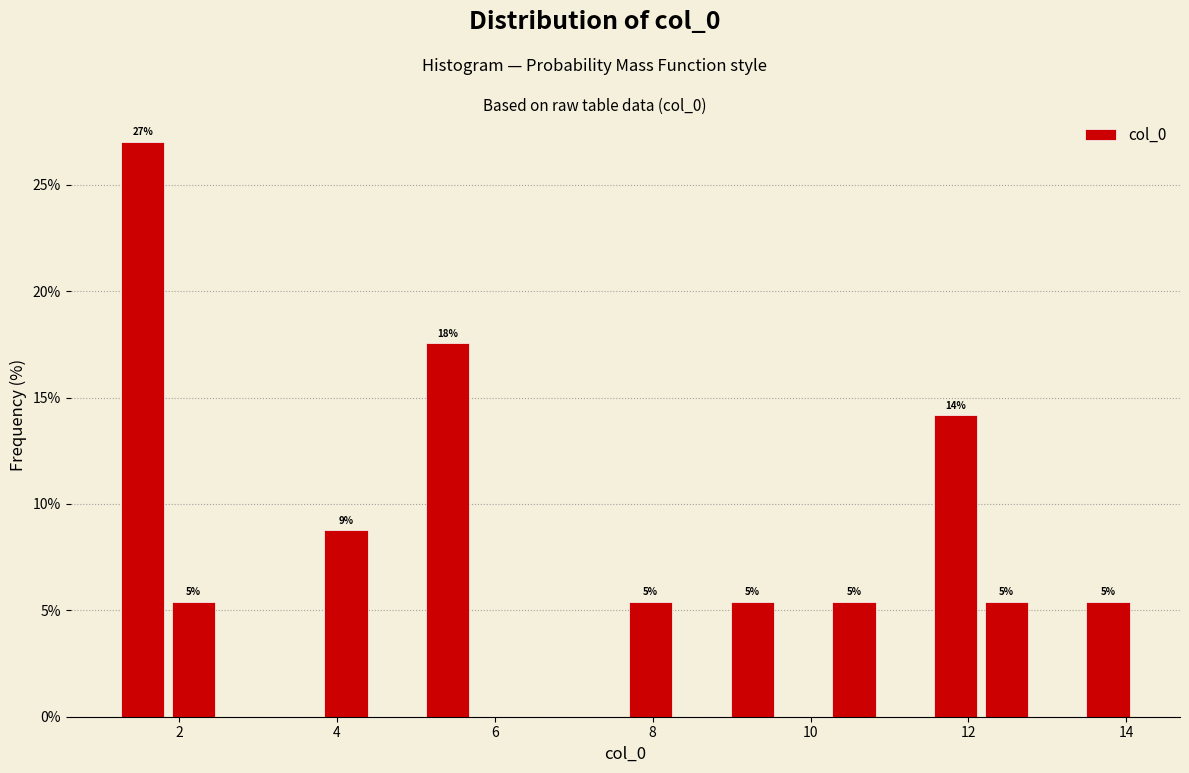

Read against the x-axis, roughly where is the centre of the tallest bar?

1.6